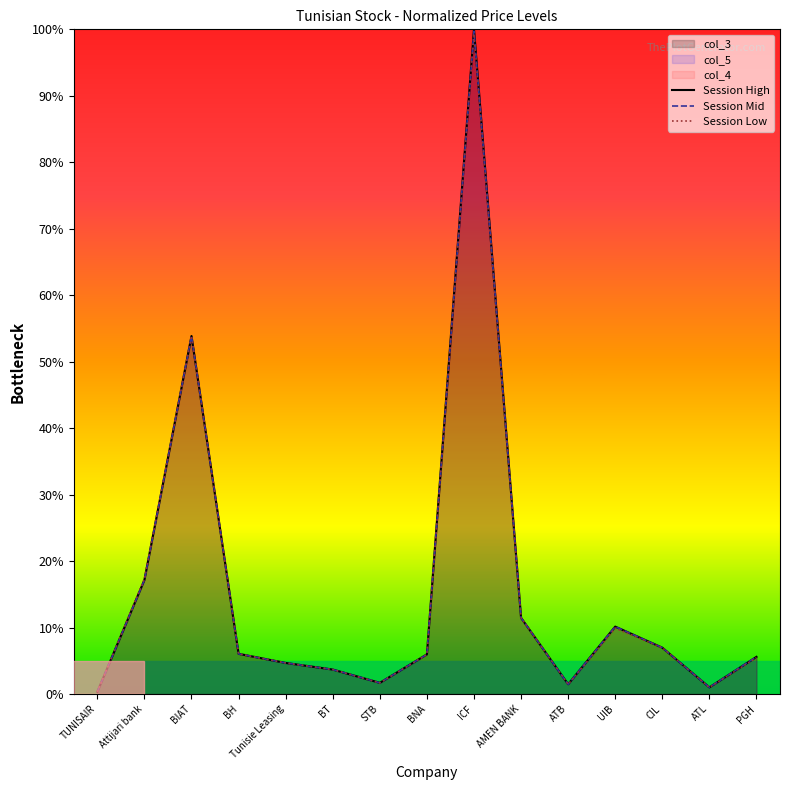

Reading left to right, extract all data points from this chart.

Session High: TUNISAIR=0.3	Attijari bank=17.2	BIAT=53.9	BH=6.1	Tunisie Leasing=4.7	BT=3.7	STB=1.7	BNA=6.0	ICF=100.0	AMEN BANK=11.5	ATB=1.5	UIB=10.1	CIL=7.0	ATL=1.0	PGH=5.6
Session Mid: TUNISAIR=0.3	Attijari bank=17.2	BIAT=53.9	BH=6.1	Tunisie Leasing=4.7	BT=3.7	STB=1.7	BNA=6.0	ICF=99.7	AMEN BANK=11.5	ATB=1.5	UIB=10.1	CIL=7.0	ATL=1.0	PGH=5.6
Session Low: TUNISAIR=0.3	Attijari bank=17.3	BIAT=53.9	BH=6.0	Tunisie Leasing=4.7	BT=3.7	STB=1.7	BNA=5.9	ICF=99.3	AMEN BANK=11.5	ATB=1.5	UIB=9.9	CIL=7.0	ATL=1.0	PGH=5.5